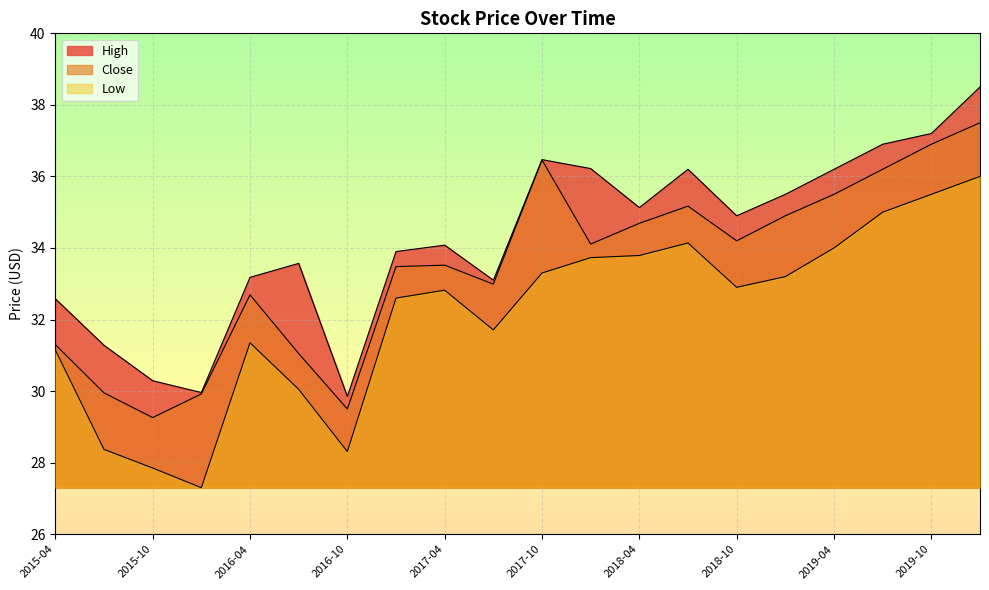

Where does the High series first go above 34?

2017-04